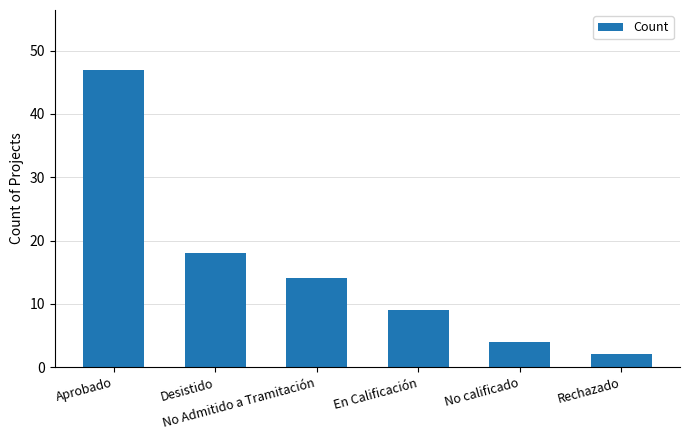

What is the sum of the values at No calificado and En Calificación?

13